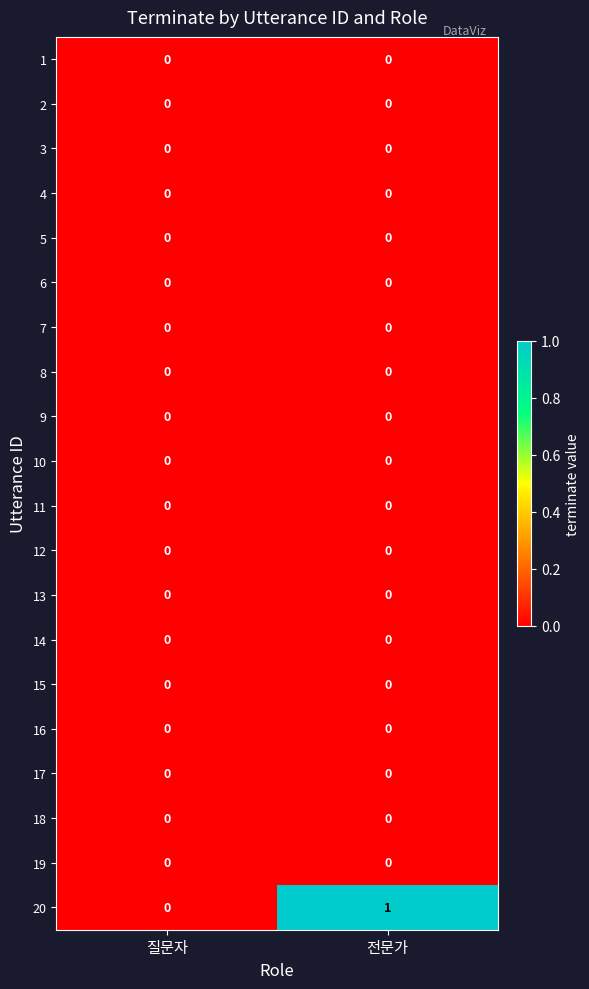

Which series has the widest spread of values?

20